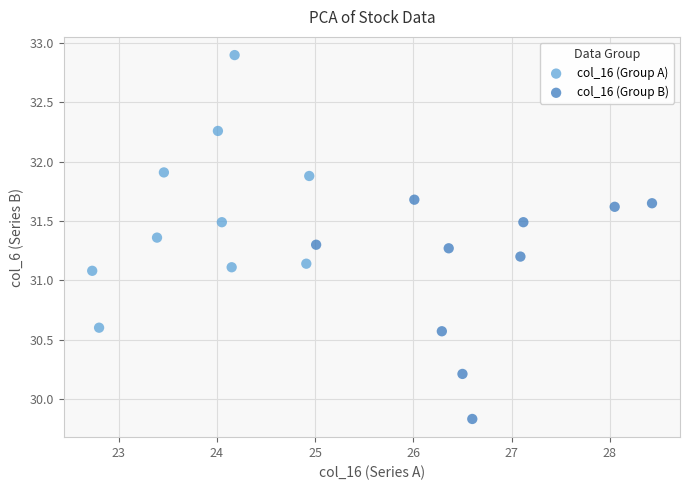

Which series reaches the minimum Y coordinate?

col_16 (Group B)